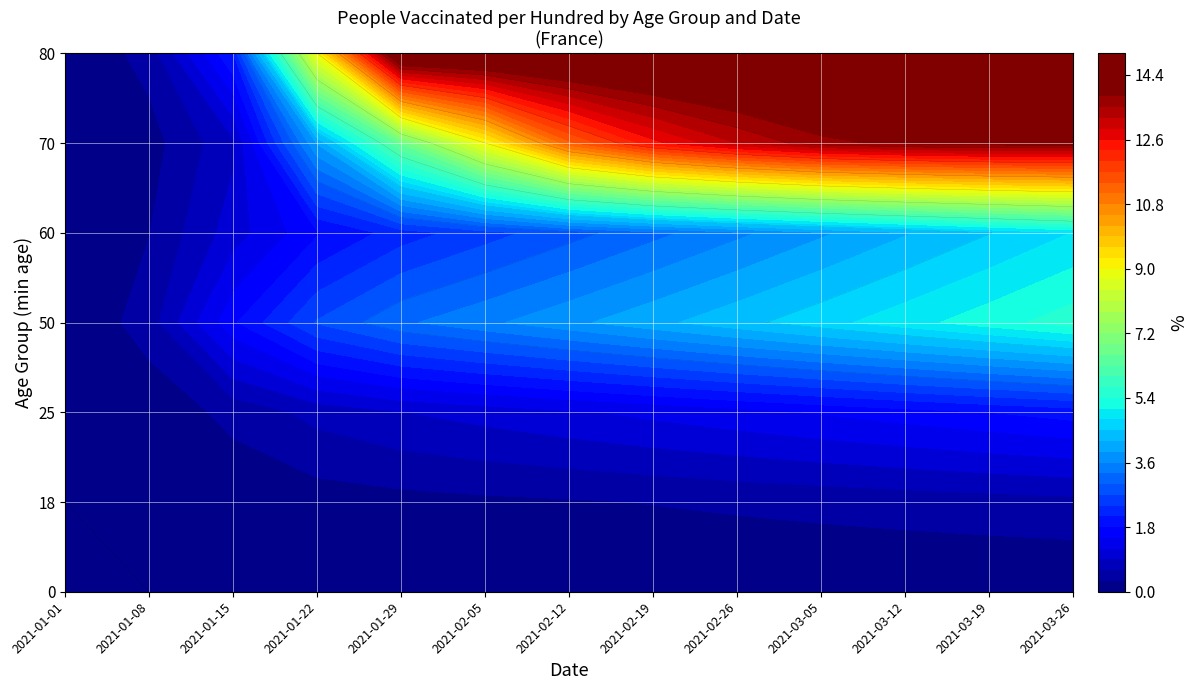

Where does the 50 series first go above 3?

2021-01-29